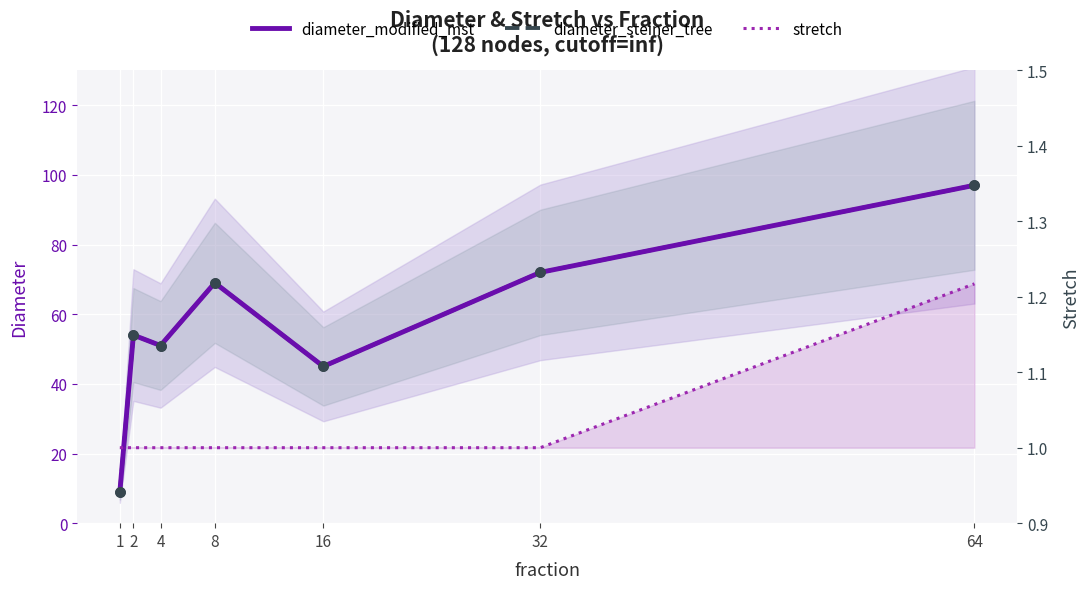

What are all the series names shown in the legend?

diameter_modified_mst, diameter_steiner_tree, stretch